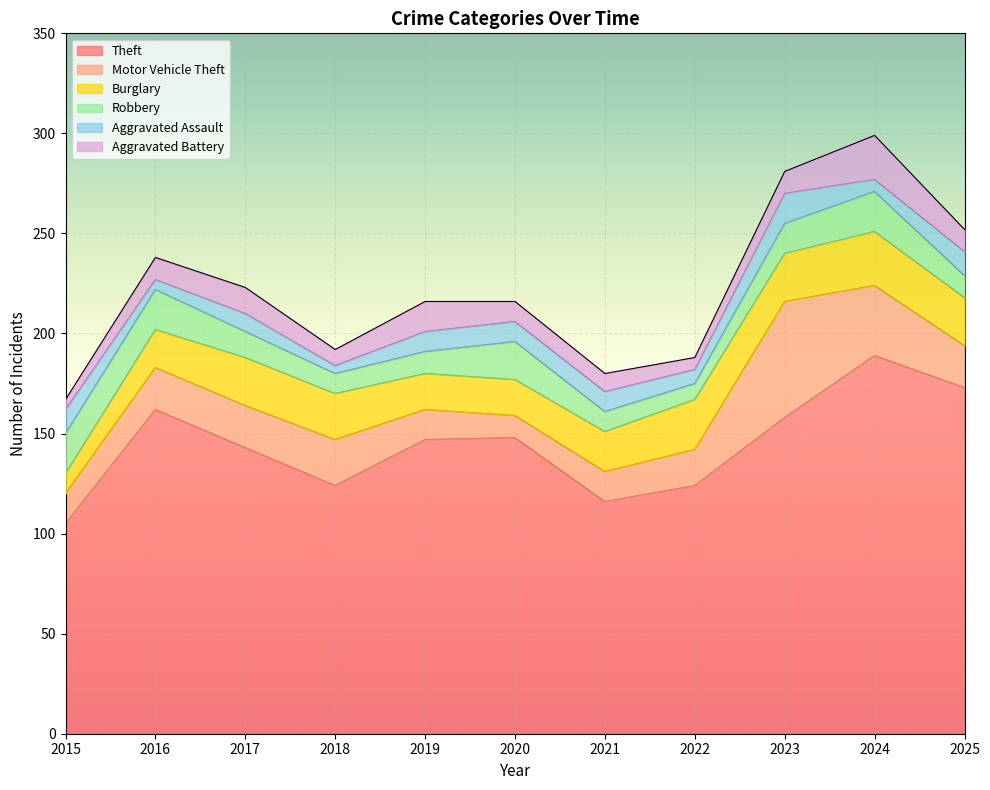

What is the difference between the maximum and second lowest values in the Robbery series?

10